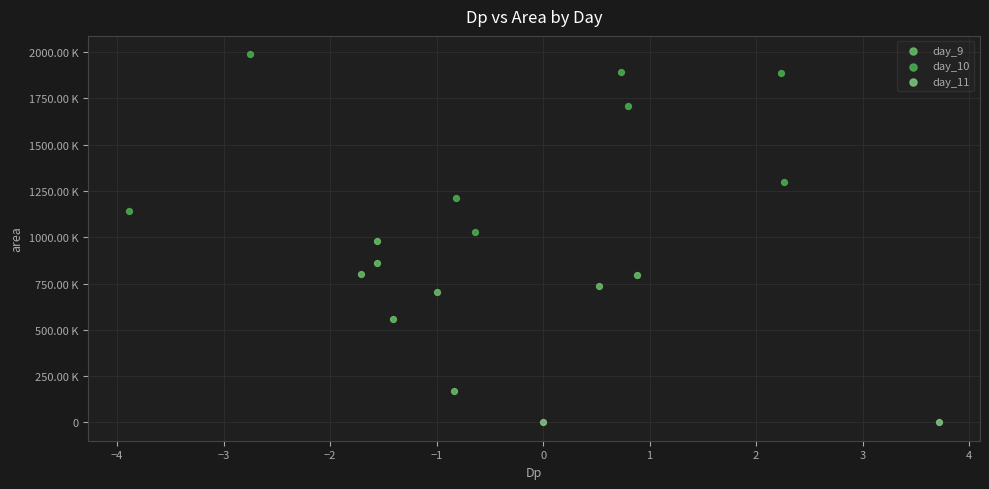

Which series reaches the maximum Y coordinate?

day_10